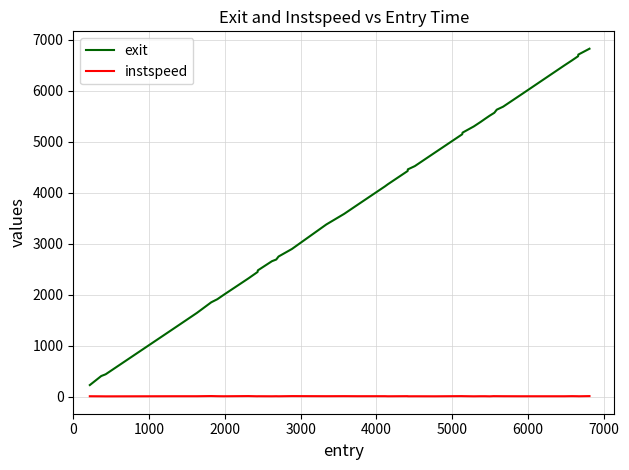

Which series has the largest total across all categories?

exit